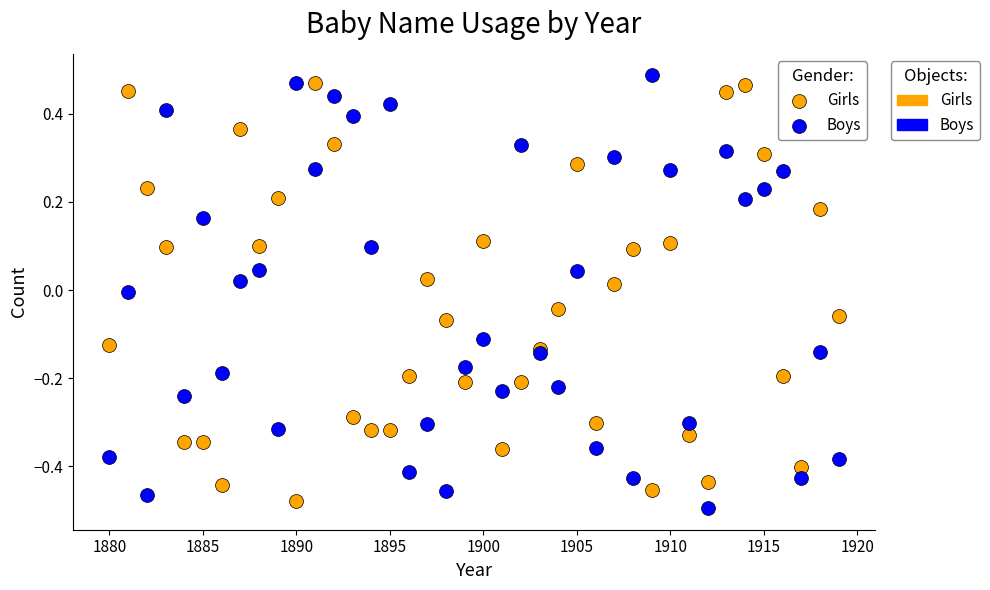

What is the X range (max minus min) for the scatter plot?

39.0